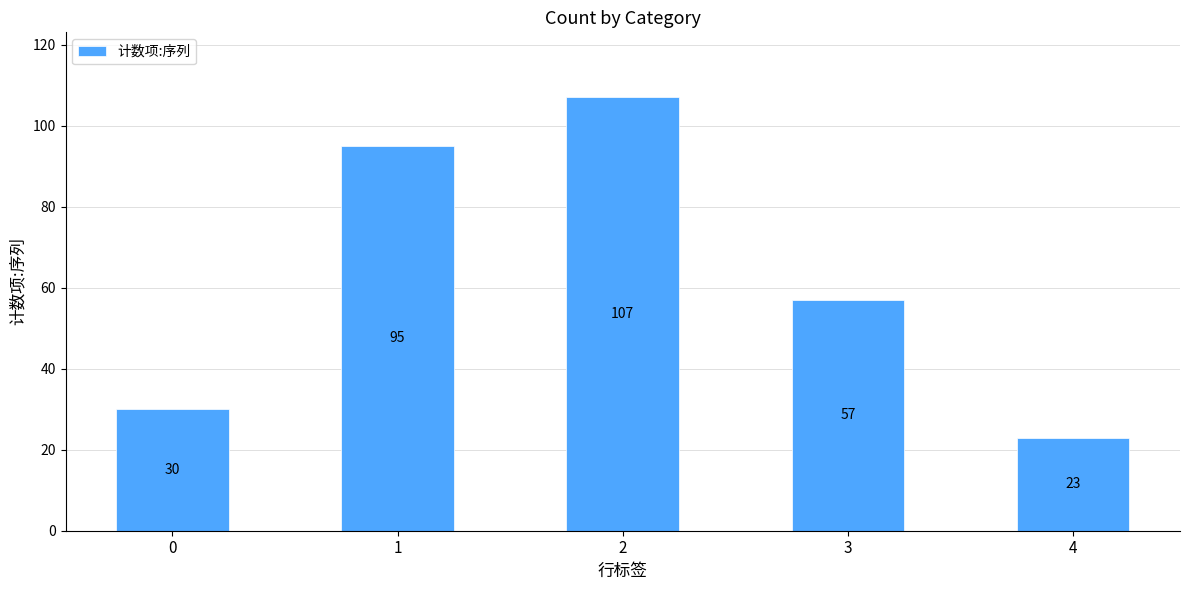

Reading left to right, list all the values displayed in this chart.

30	95	107	57	23